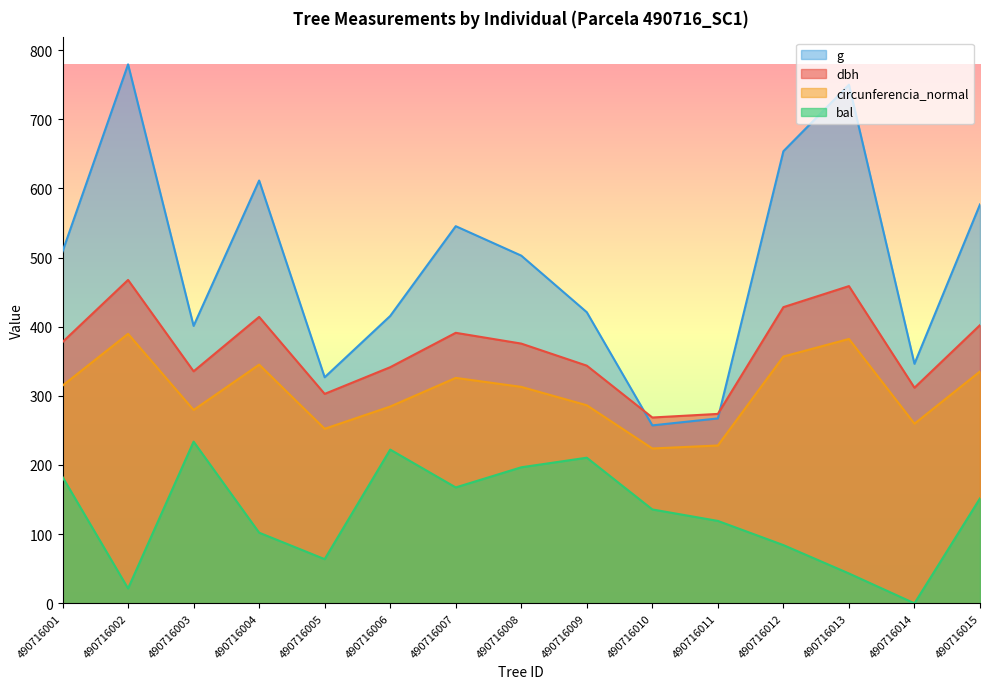

How many lines are shown in the chart?

4